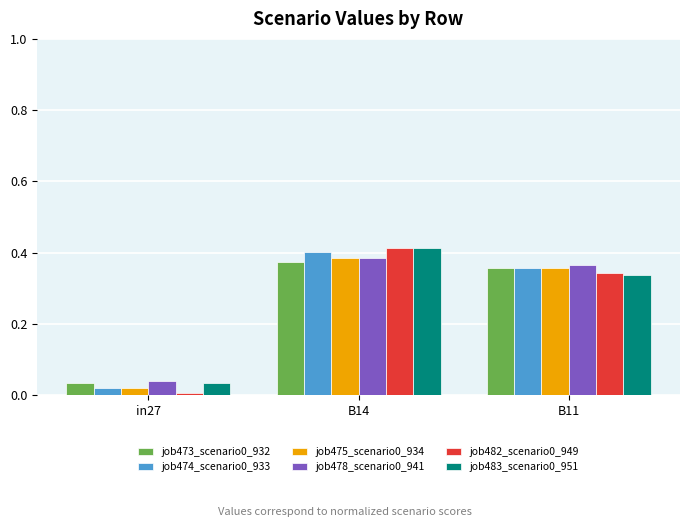

At which category does the chart reach its minimum across all series?

in27